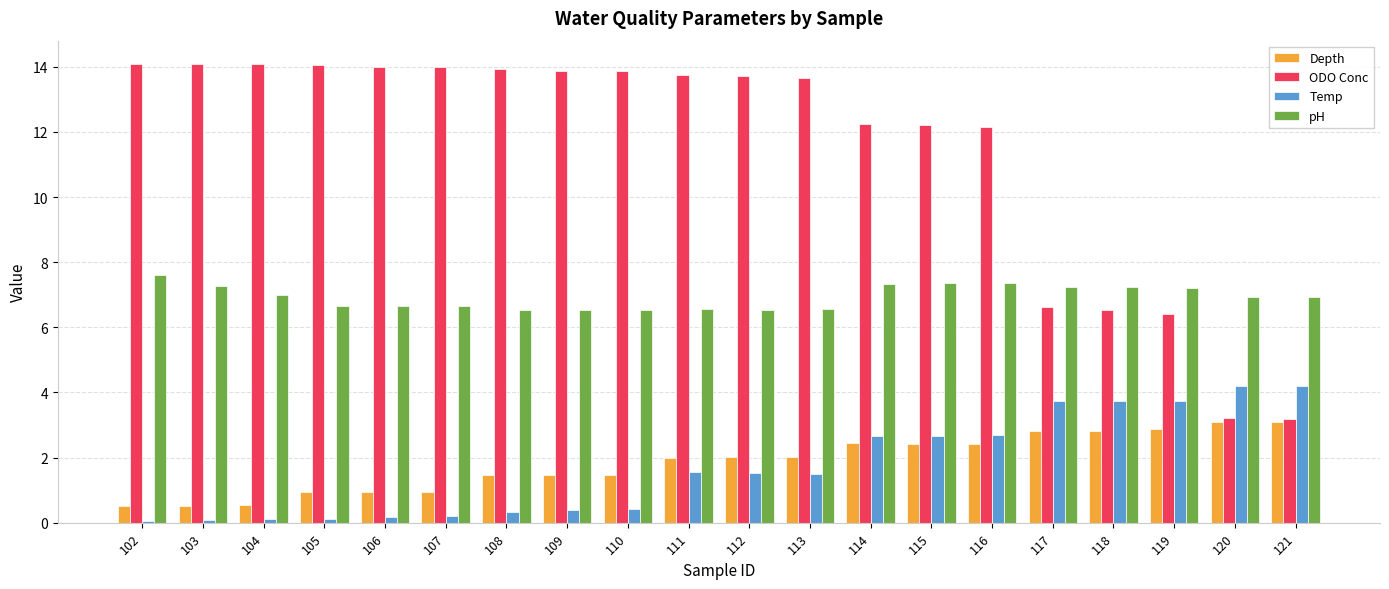

What is the minimum value shown in the chart?

0.1